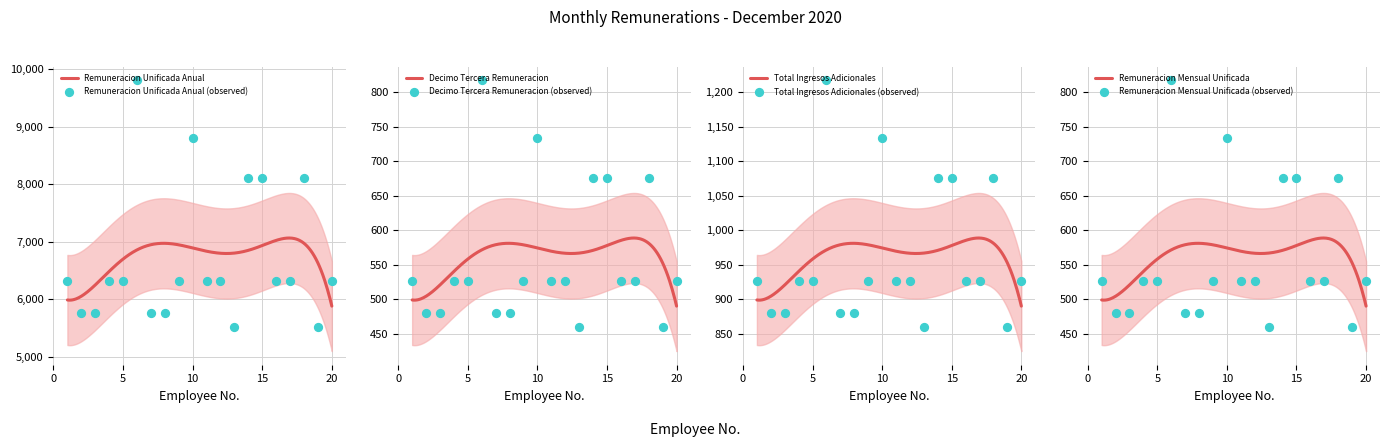

What are all the series names shown in the legend?

Remuneracion Unificada Anual, Decimo Tercera Remuneracion, Total Ingresos Adicionales, Remuneracion Mensual Unificada